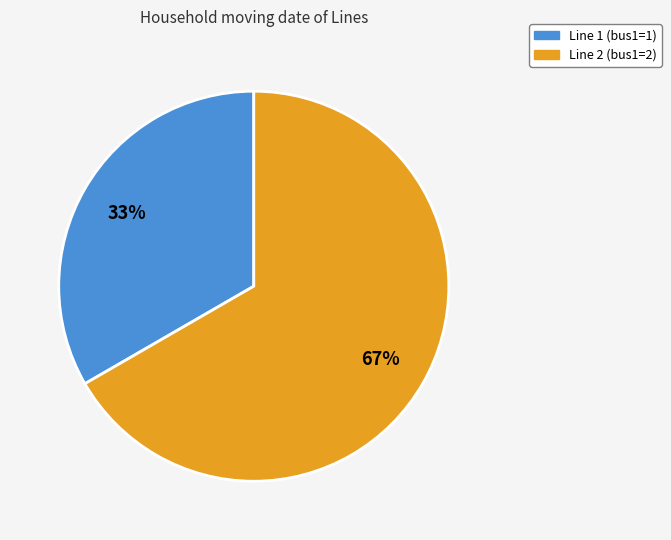

To the nearest percent, what is the average slice percentage?

50%